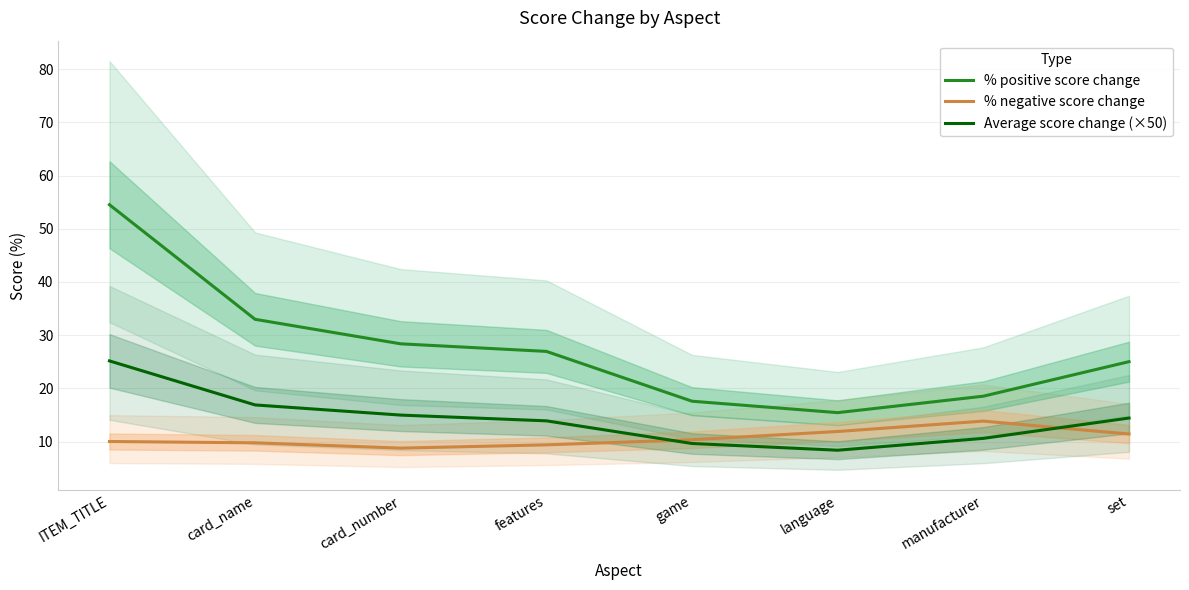

Where do % negative score change and Average score change (×50) first cross each other?

features and game